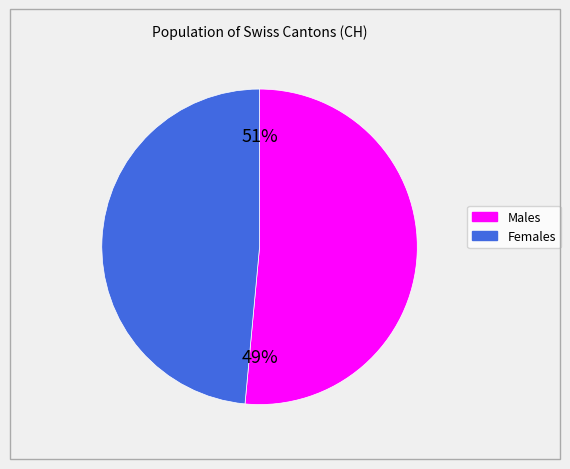

How many slices are in this pie chart?

2